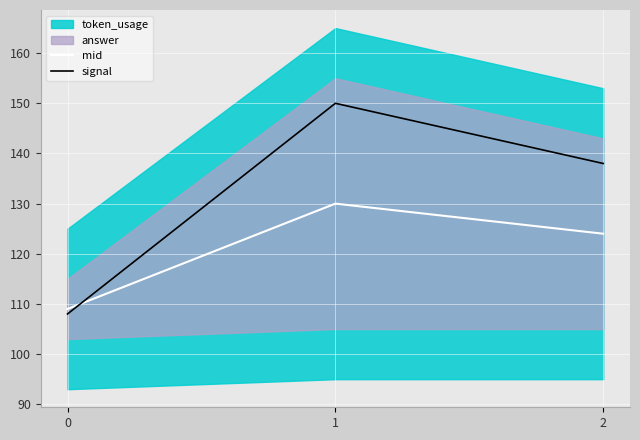

What is the maximum value for signal?

150